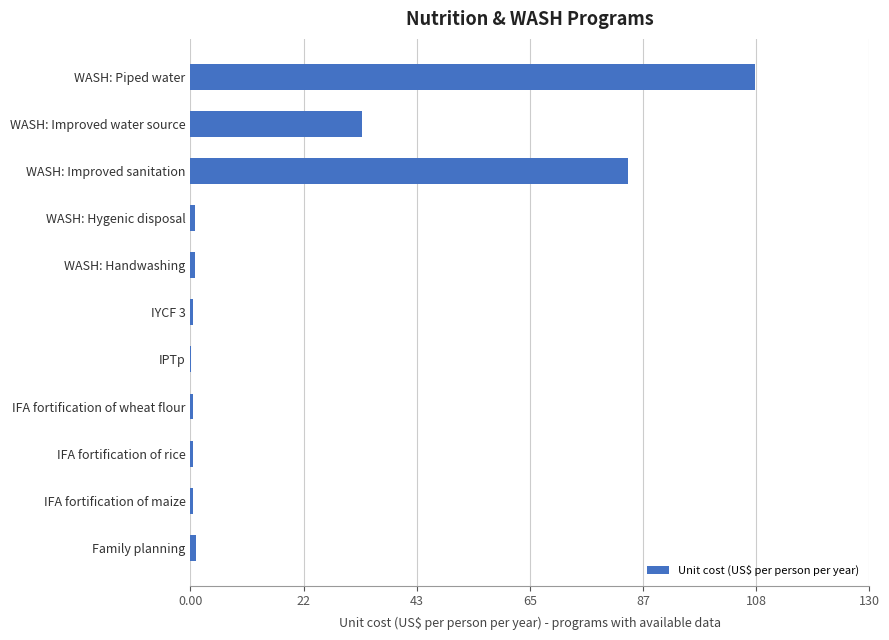

Between WASH: Piped water and WASH: Hygenic disposal, which is larger?

WASH: Piped water